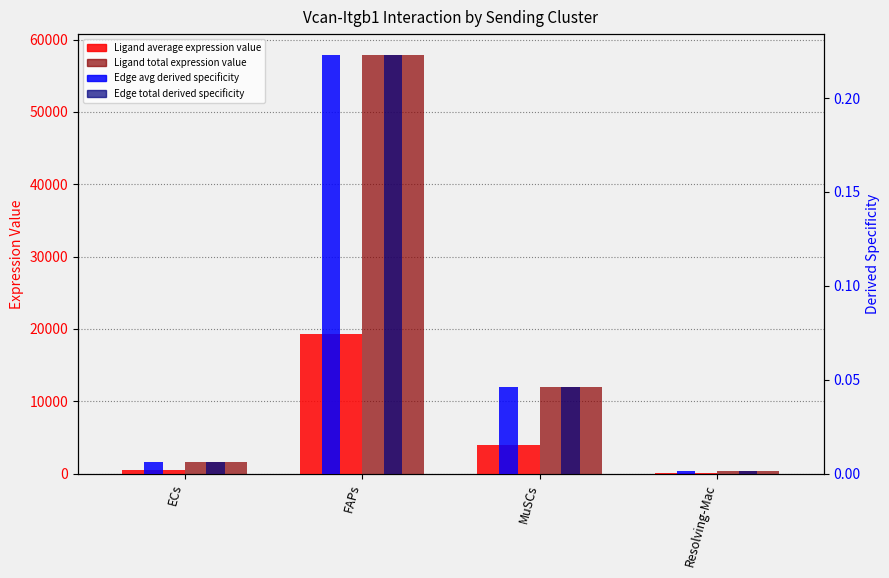

Count the number of data series in this chart.

4